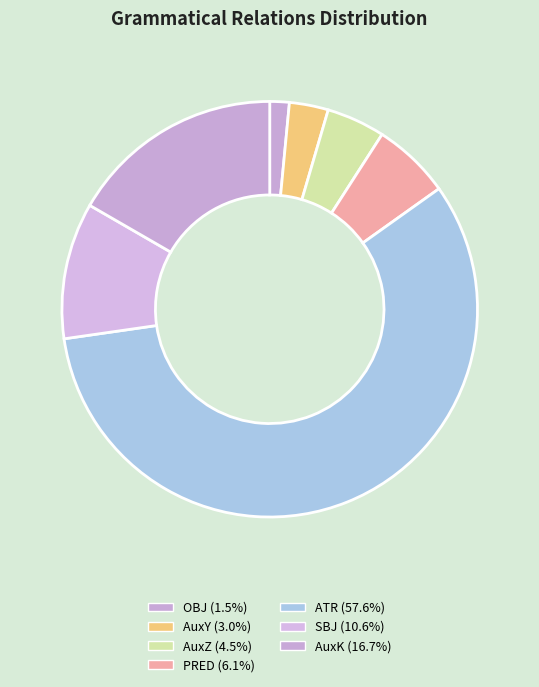

How many slices are in this pie chart?

7